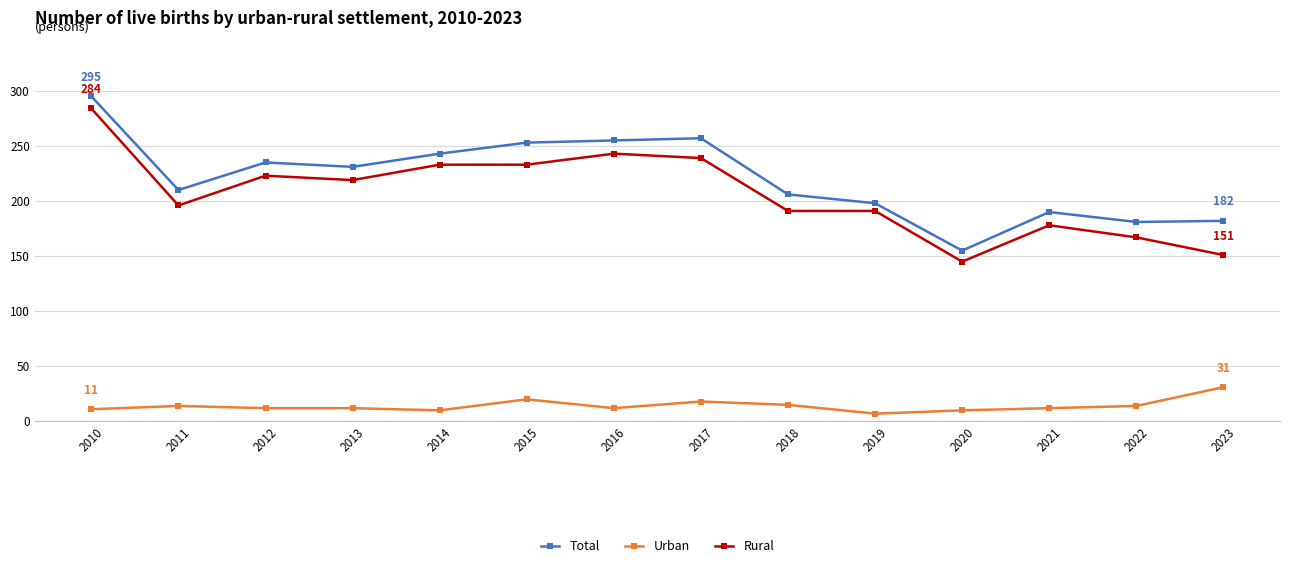

Is the value of Rural at 2018 greater than the value of Total at 2012?

No